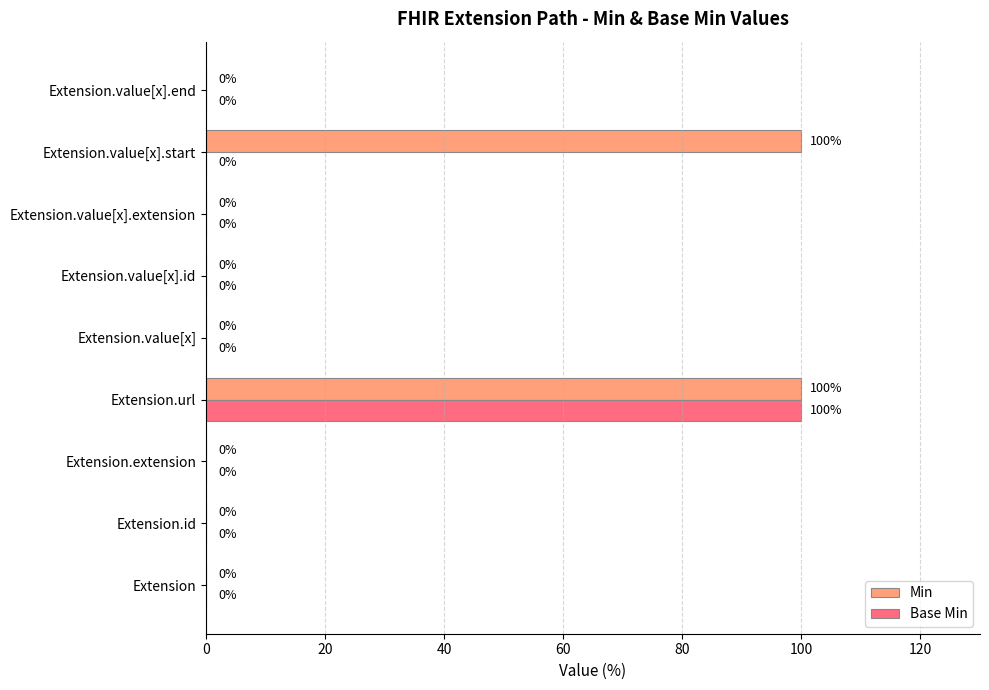

What is the sum of all Base Min values?

100